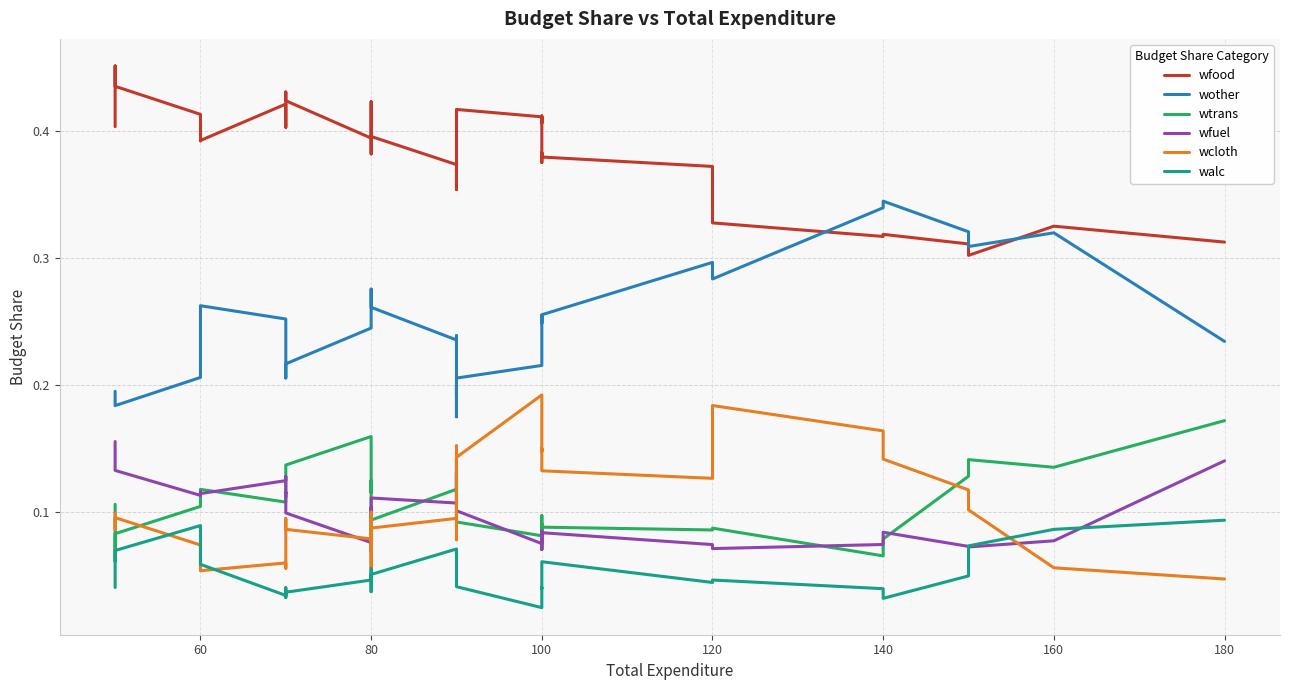

Reading left to right, list all the values displayed in this chart.

wfood: 0.4	0.5	0.4	0.4	0.4	0.4	0.4	0.4	0.4	0.4	0.4	0.4	0.4	0.4	0.4	0.4	0.4	0.4	0.4	0.4	0.4	0.4	0.4	0.4	0.4	0.4	0.4	0.4	0.4	0.3	0.3	0.3	0.3	0.3	0.3	0.3
wother: 0.2	0.2	0.2	0.2	0.2	0.3	0.3	0.2	0.2	0.2	0.2	0.2	0.2	0.3	0.3	0.3	0.2	0.2	0.2	0.2	0.2	0.2	0.2	0.2	0.2	0.3	0.2	0.3	0.3	0.3	0.3	0.3	0.3	0.3	0.3	0.2
wtrans: 0.1	0.1	0.1	0.1	0.1	0.1	0.1	0.1	0.1	0.1	0.1	0.2	0.1	0.1	0.1	0.1	0.1	0.1	0.1	0.1	0.1	0.1	0.1	0.1	0.1	0.1	0.1	0.1	0.1	0.1	0.1	0.1	0.1	0.1	0.1	0.2
wfuel: 0.2	0.1	0.1	0.1	0.1	0.1	0.1	0.1	0.1	0.1	0.1	0.1	0.1	0.1	0.1	0.1	0.1	0.1	0.1	0.1	0.1	0.1	0.1	0.1	0.1	0.1	0.1	0.1	0.1	0.1	0.1	0.1	0.1	0.1	0.1	0.1
wcloth: 0.1	0.1	0.1	0.1	0.1	0.1	0.1	0.1	0.1	0.1	0.1	0.1	0.1	0.1	0.1	0.1	0.1	0.1	0.2	0.1	0.1	0.1	0.2	0.2	0.1	0.1	0.1	0.1	0.1	0.2	0.2	0.1	0.1	0.1	0.1	0.0
walc: 0.0	0.1	0.1	0.1	0.1	0.1	0.0	0.0	0.0	0.0	0.0	0.0	0.1	0.0	0.0	0.1	0.1	0.1	0.1	0.1	0.1	0.0	0.0	0.0	0.0	0.0	0.1	0.1	0.0	0.0	0.0	0.0	0.0	0.1	0.1	0.1